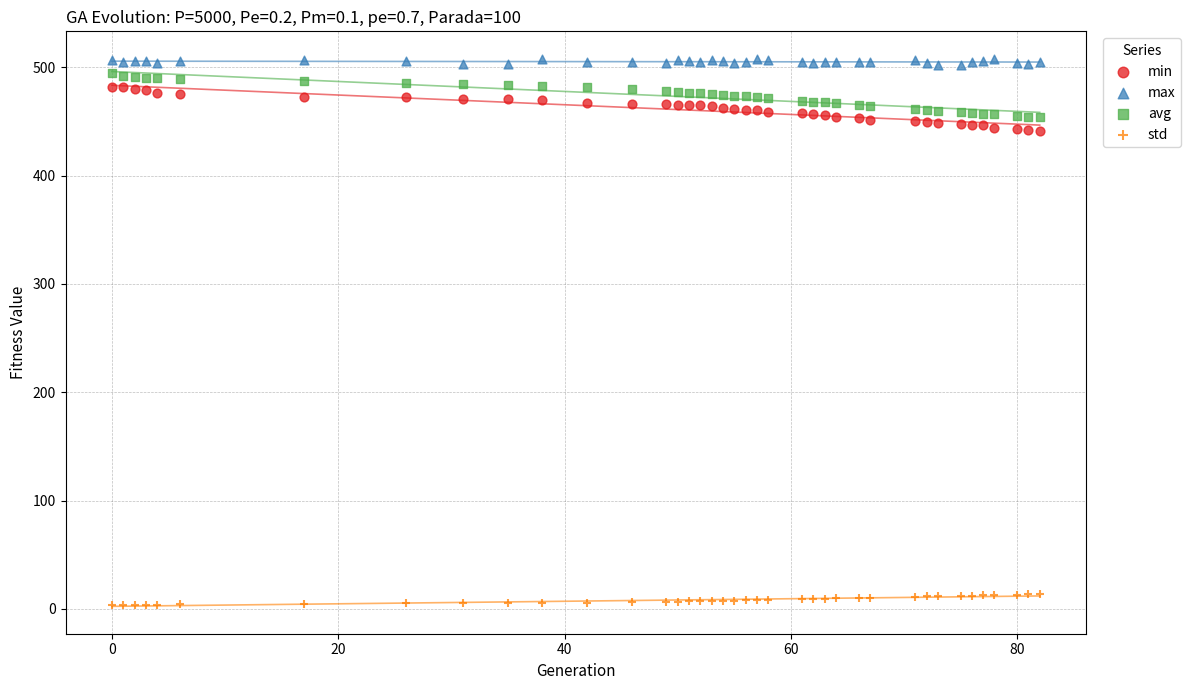

What is the X range (max minus min) for the scatter plot?

82.0